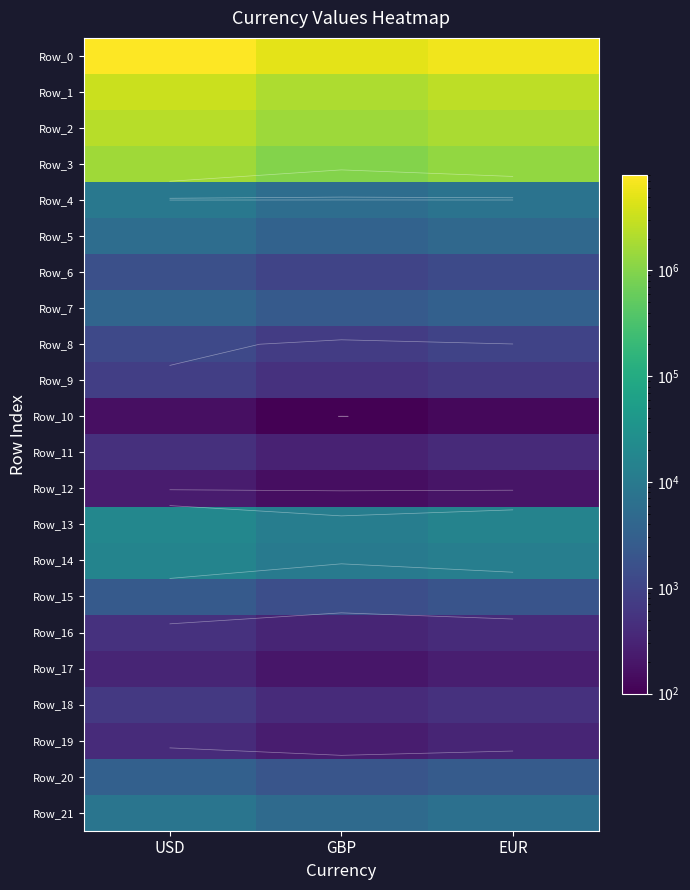

How many values in the Row_3 series are below 1275000?

1